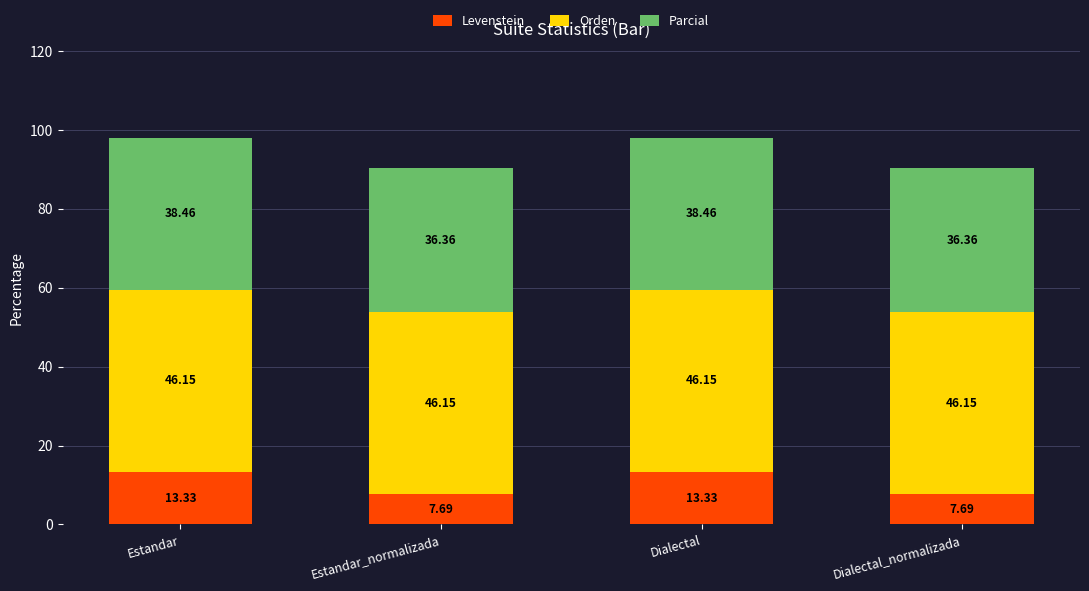

What is the sum of the Levenstein values at Dialectal_normalizada and Estandar_normalizada?

15.4